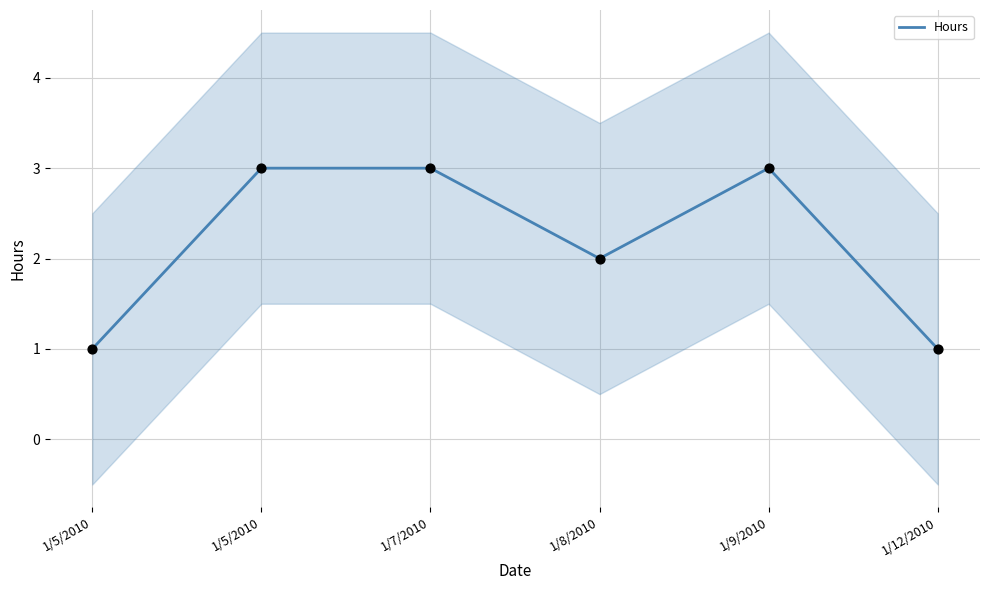

What is the change in value from 1/8/2010 to 1/12/2010?

-1